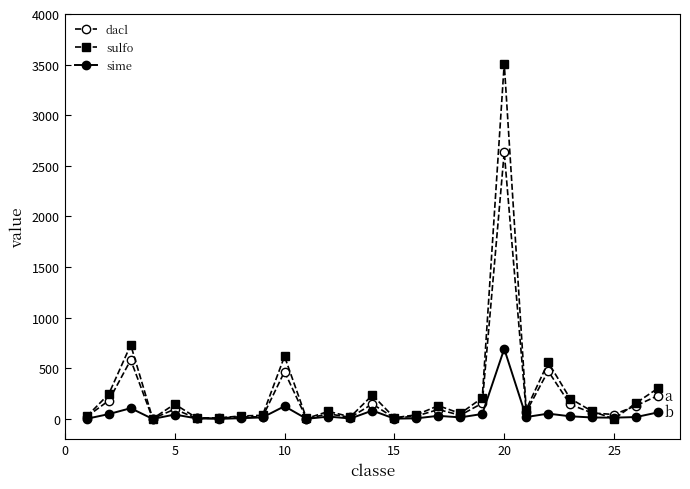

What is the maximum value shown in the chart?

3510.4